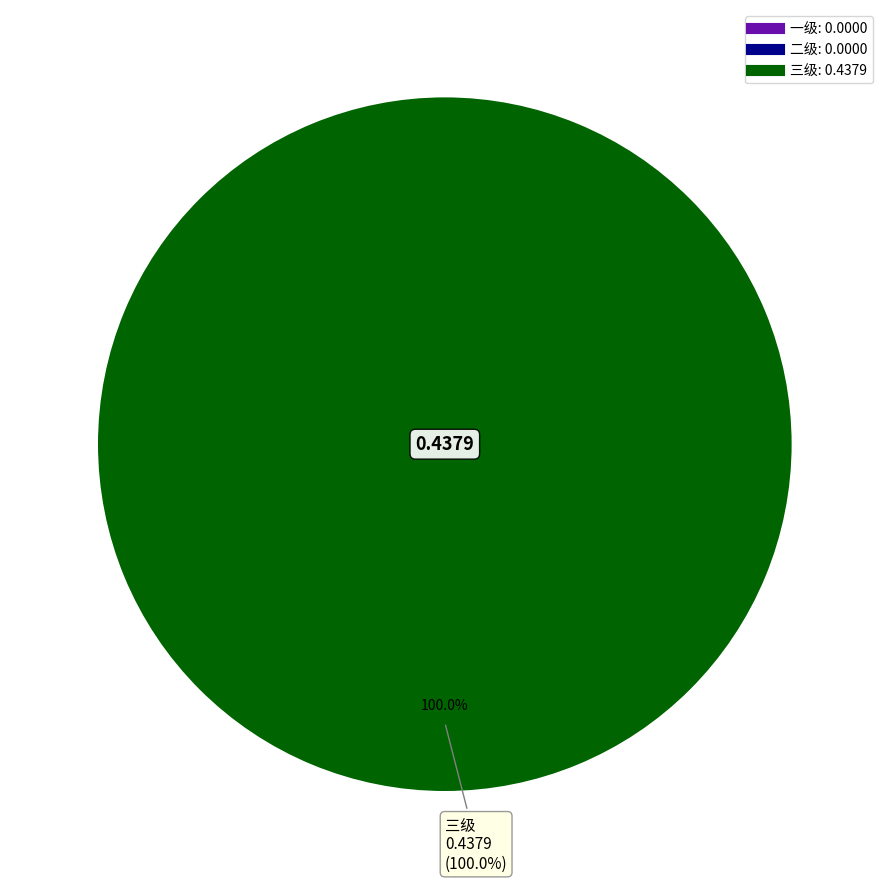

Rank the categories by value from highest to lowest.

三级, 一级, 二级